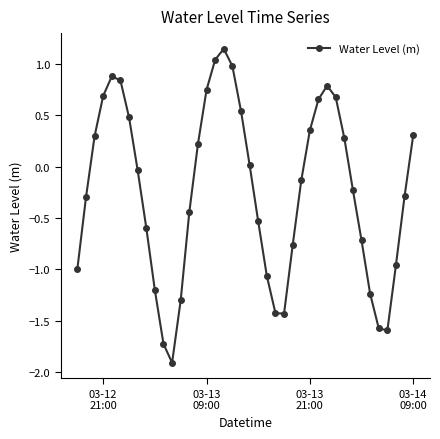

How many interior local valleys (lower than both neighbors) does the data have?

3